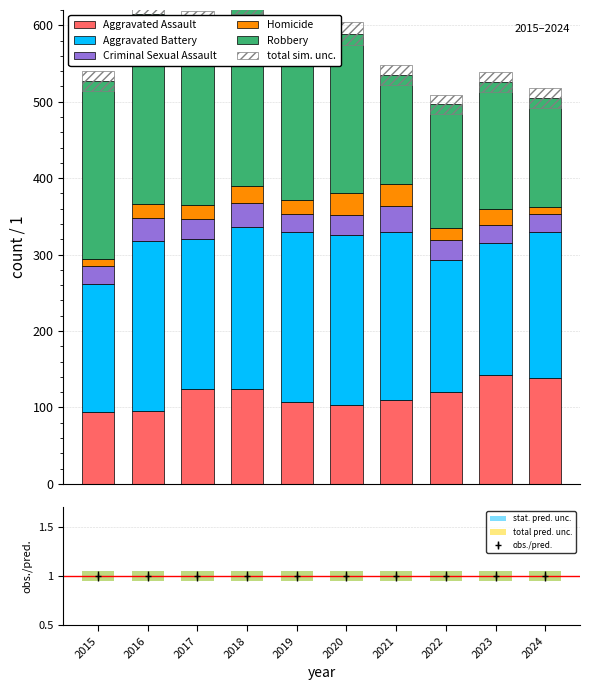

Is it true that Homicide equals 4 at 2022?

False